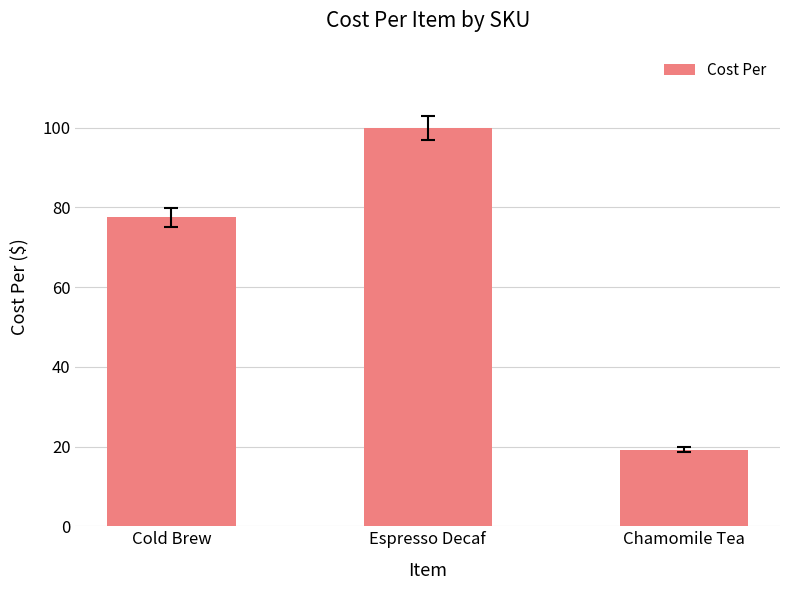

List the labels in order of value, smallest first.

Chamomile Tea, Cold Brew, Espresso Decaf